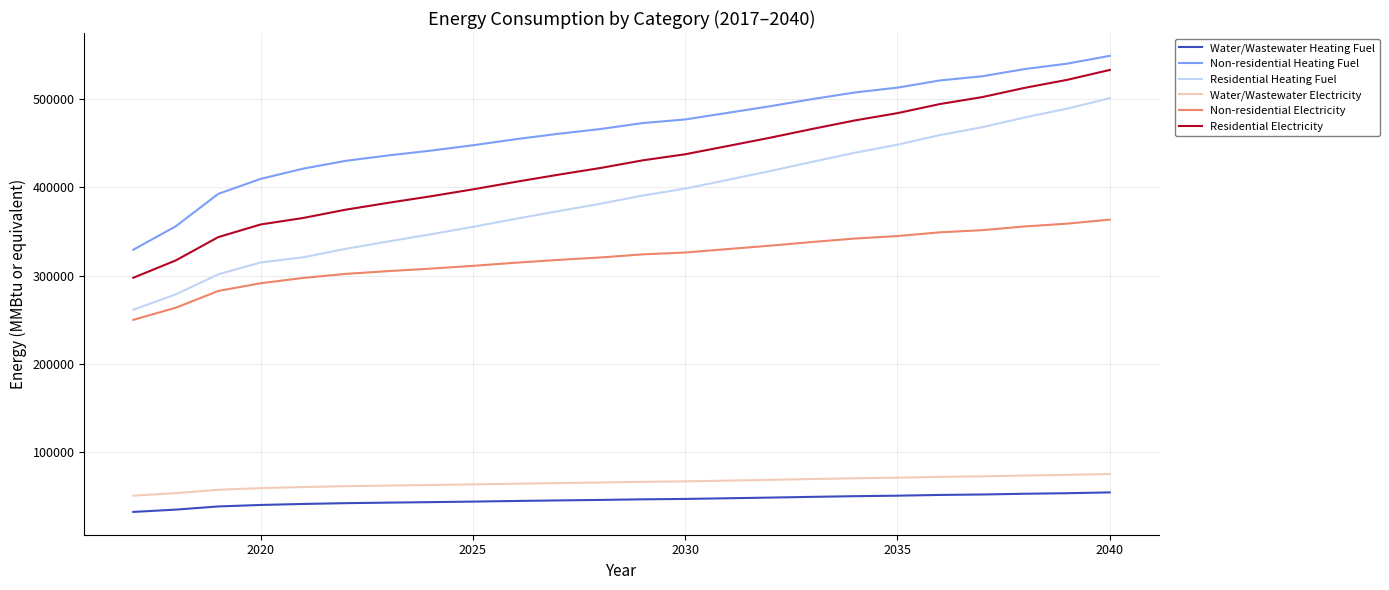

What is the difference between the maximum and minimum values in the Residential Heating Fuel series?

239691.6